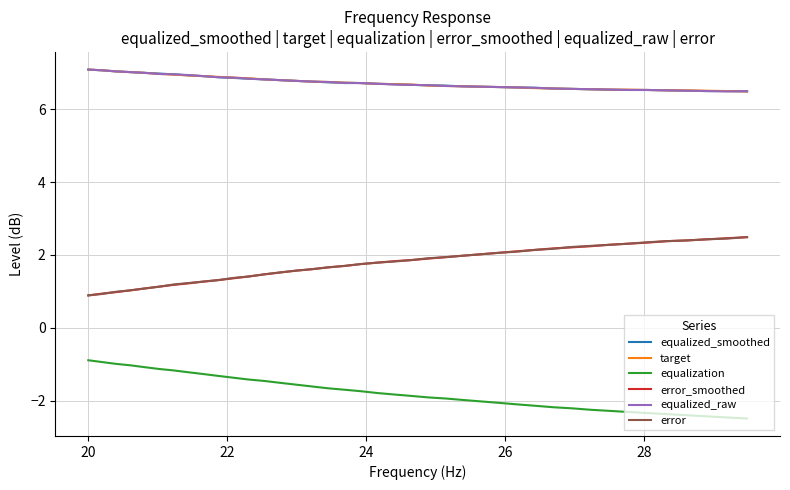

True or false: equalized_smoothed and equalization cross at least once.

False